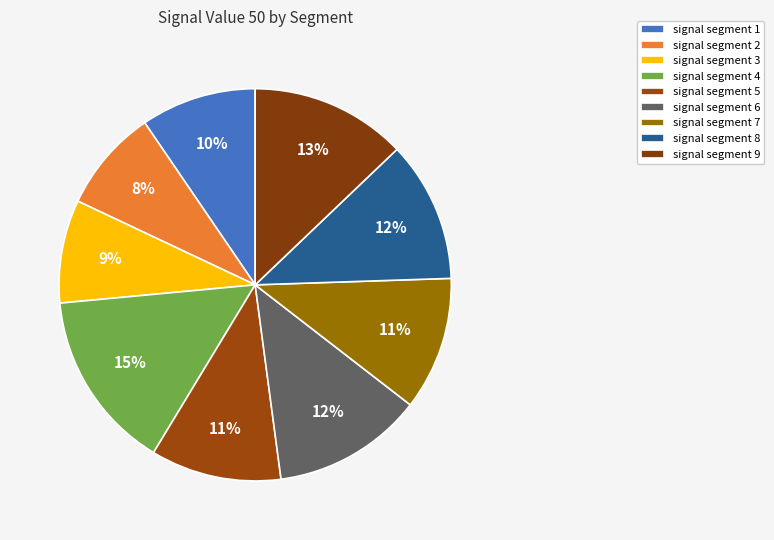

The signal segment 2 slice represents 1% of the pie. True or false?

False